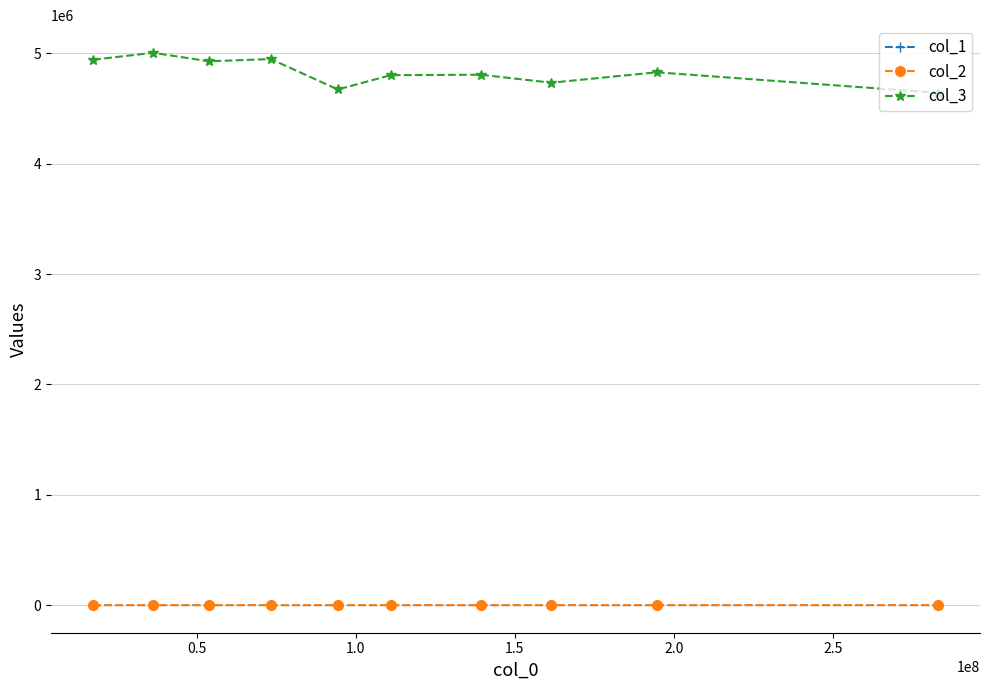

What is the minimum value shown in the chart?

11.0